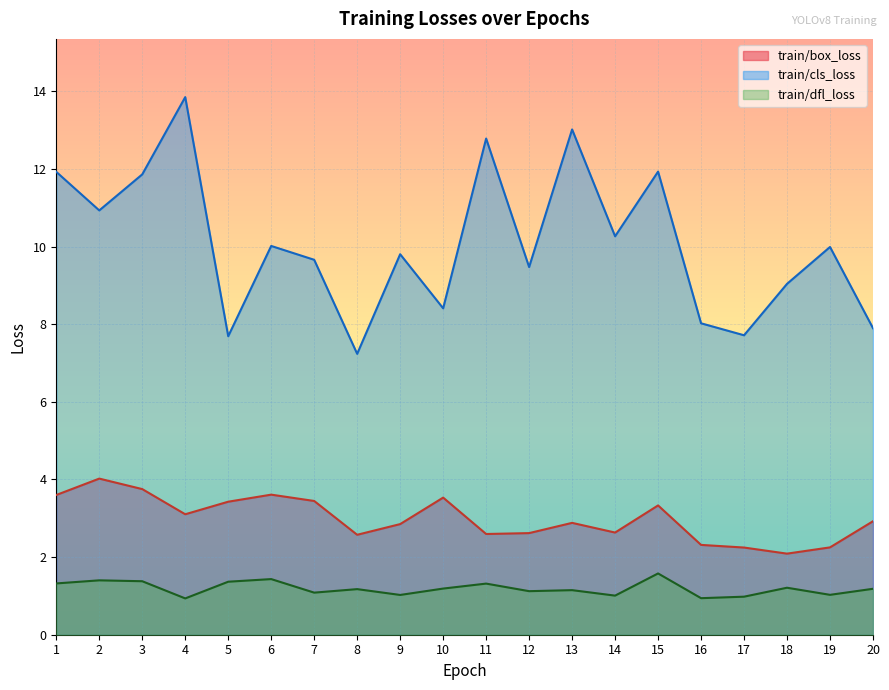

How many interior local valleys does the train/box_loss series have?

5